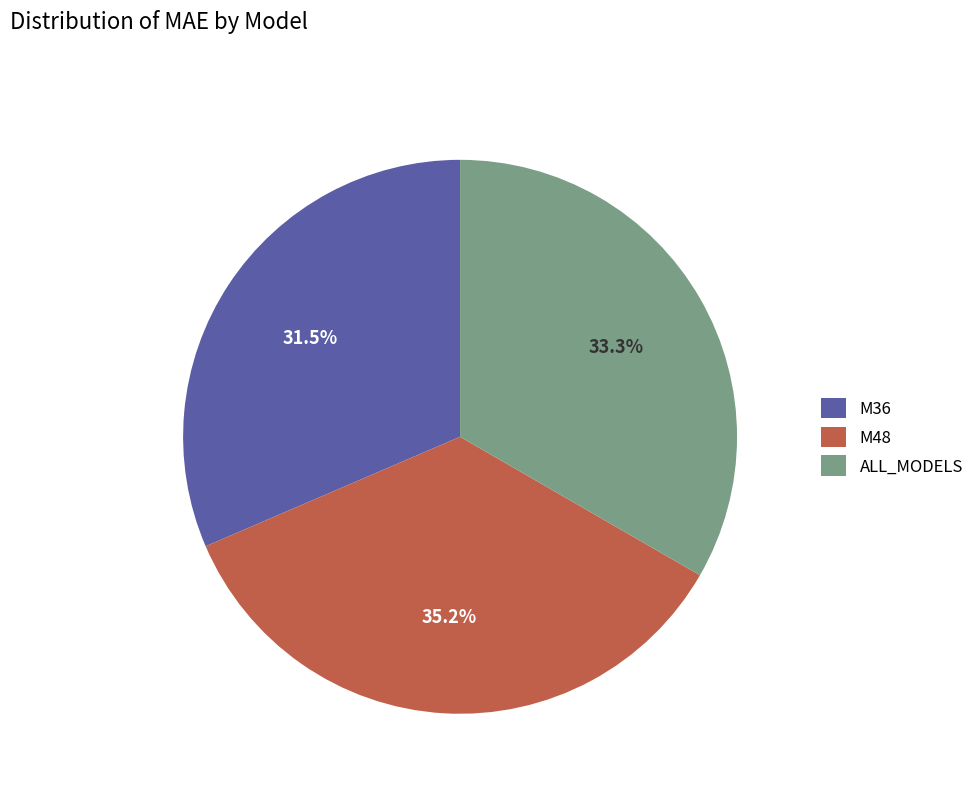

True or false: ALL_MODELS accounts for 43% of the total.

False